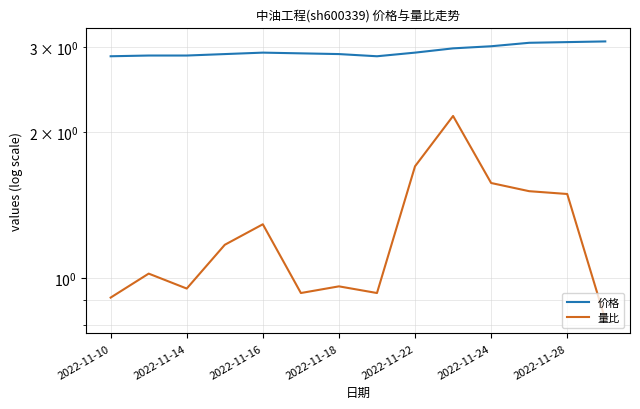

Where is 价格 nearest to the value 2?

2022-11-10